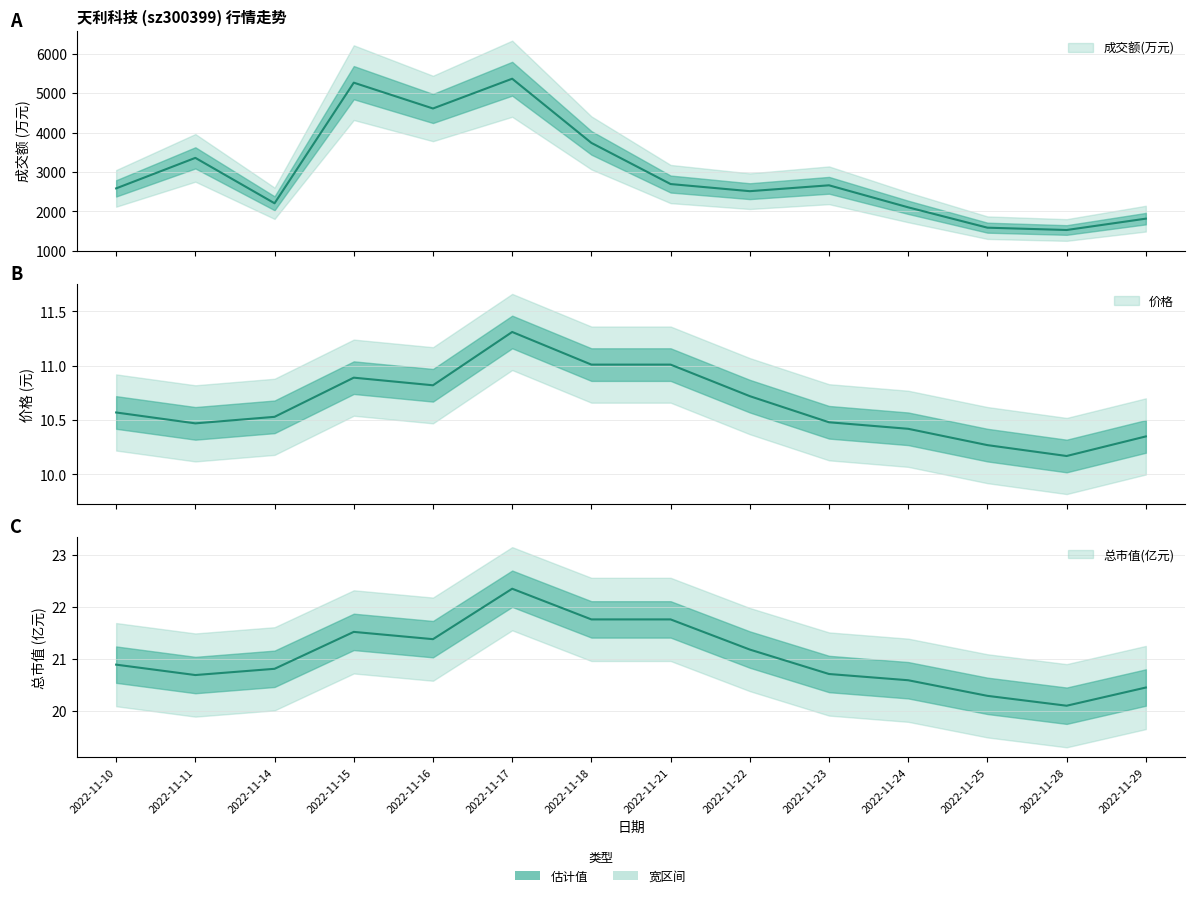

Which label corresponds to the smallest value in the chart?

2022-11-28